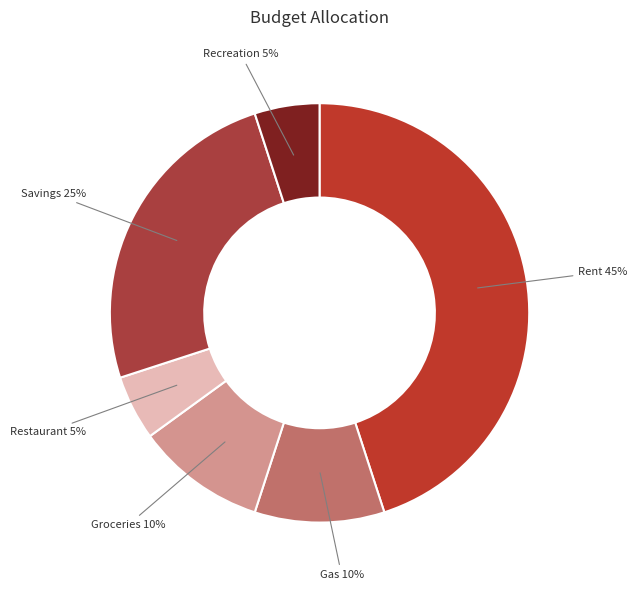

What is the largest slice in the pie chart?

Rent